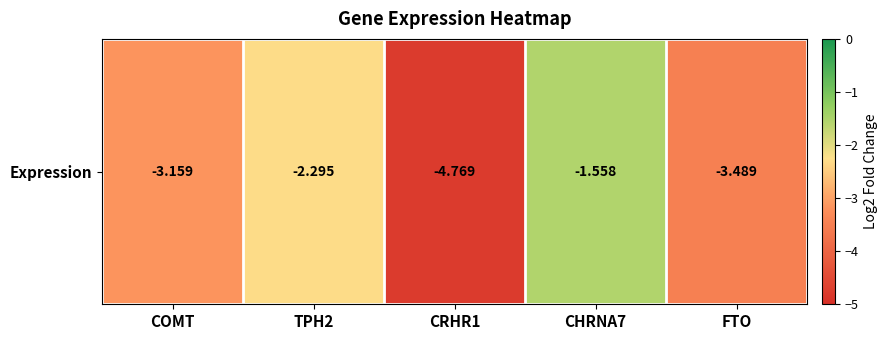

What is the sum of the values at TPH2 and COMT?

-5.5